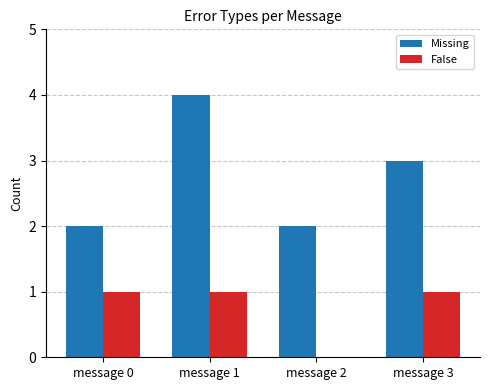

What is the greatest value displayed?

4